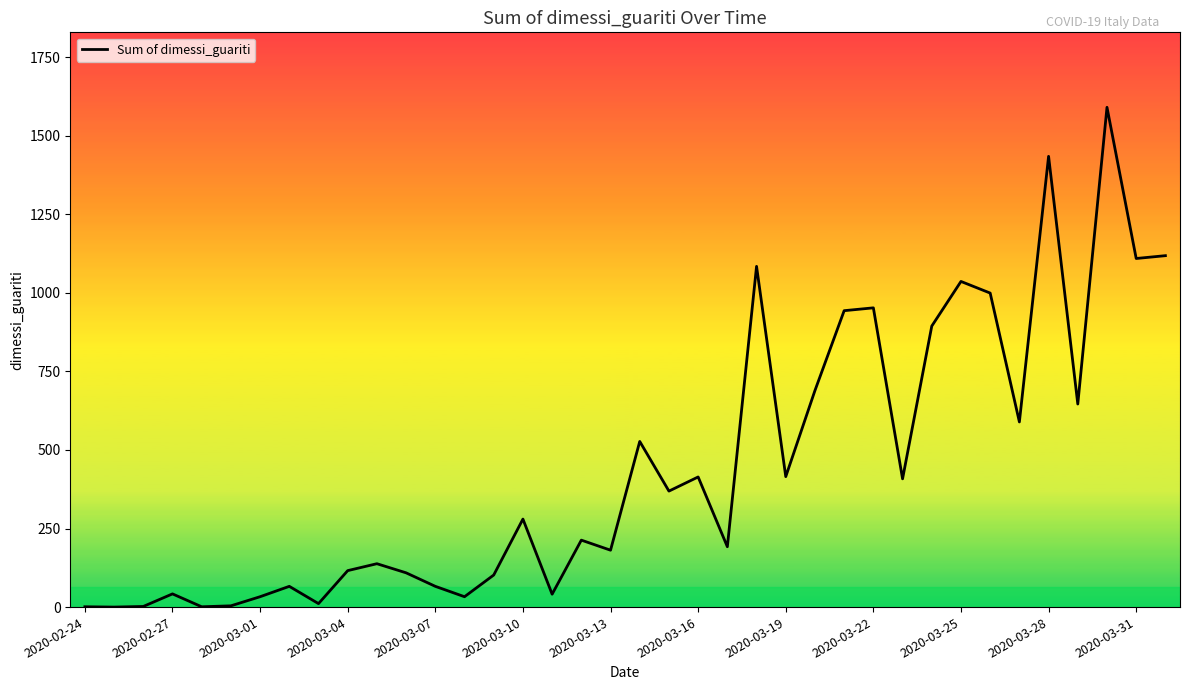

What is the greatest value displayed?

1590